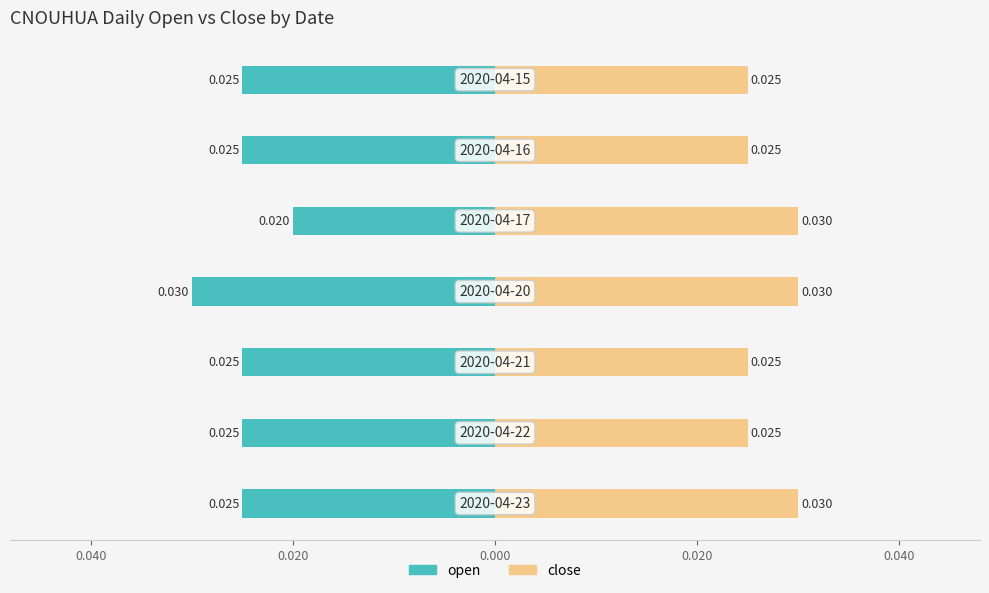

What is the sum of all open values?

-0.2